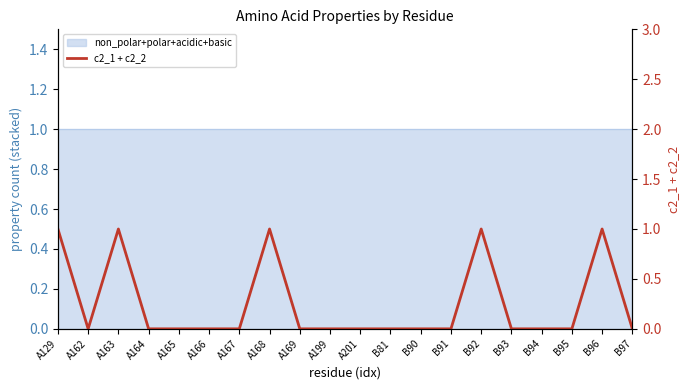

True or false: the data shows 0 at B97.

False